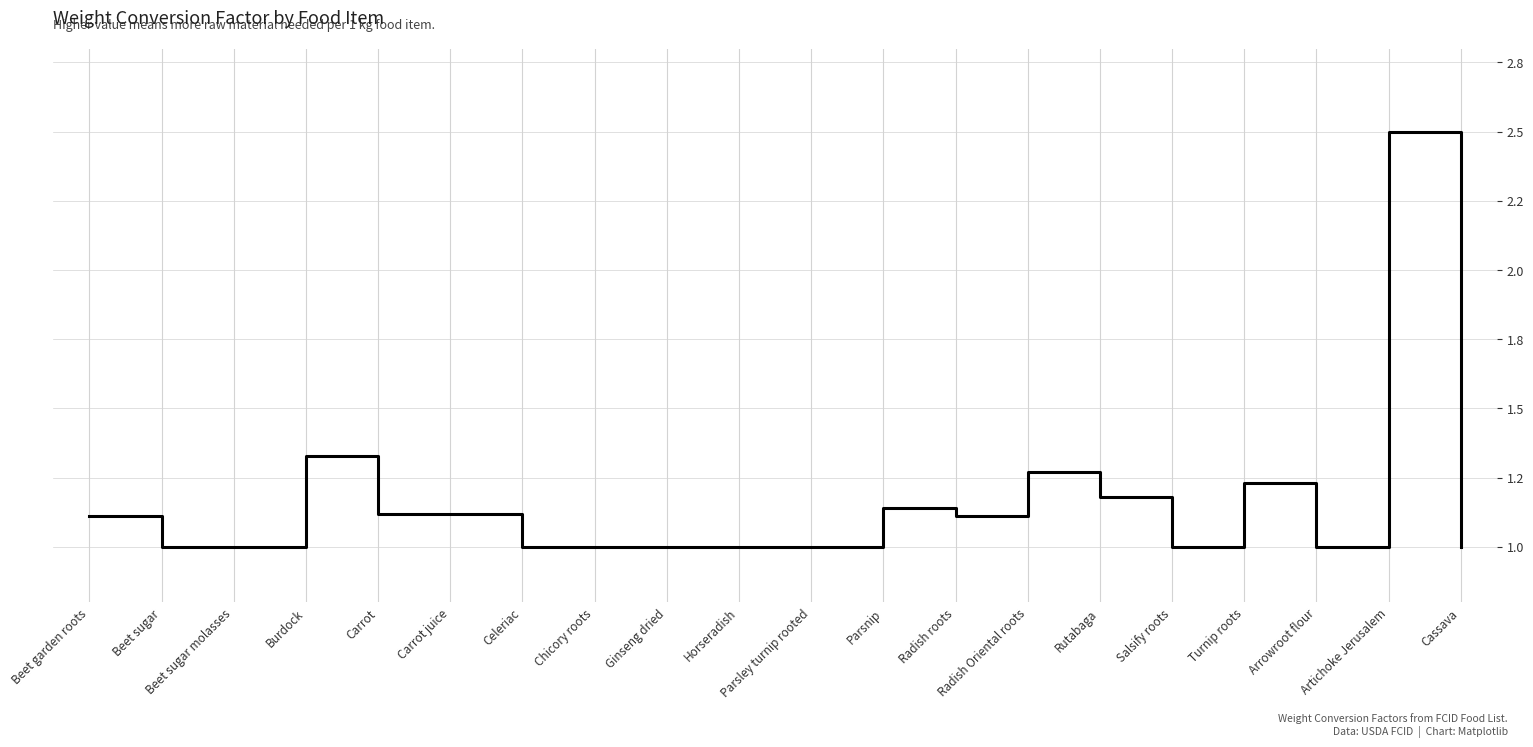

List the labels in order of value, largest first.

Artichoke Jerusalem, Burdock, Radish Oriental roots, Turnip roots, Rutabaga, Parsnip, Carrot, Carrot juice, Beet garden roots, Radish roots, Beet sugar, Beet sugar molasses, Celeriac, Chicory roots, Ginseng dried, Horseradish, Parsley turnip rooted, Salsify roots, Arrowroot flour, Cassava